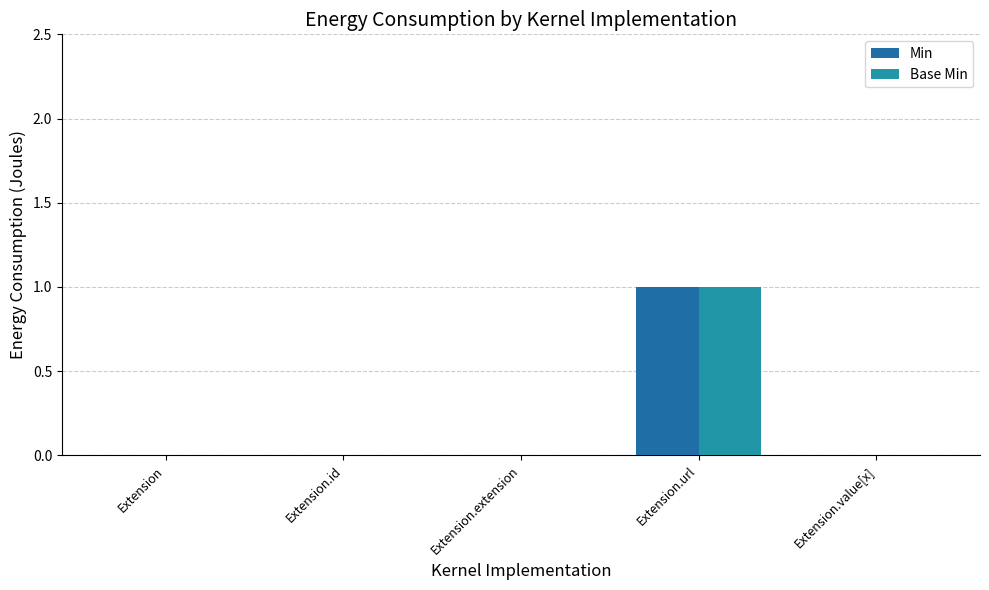

How many distinct data groups are displayed?

2